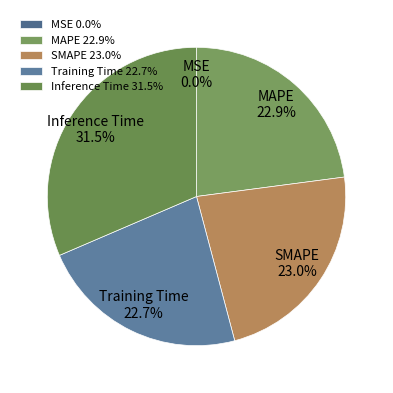

To the nearest percent, what portion does MAPE represent?

23%